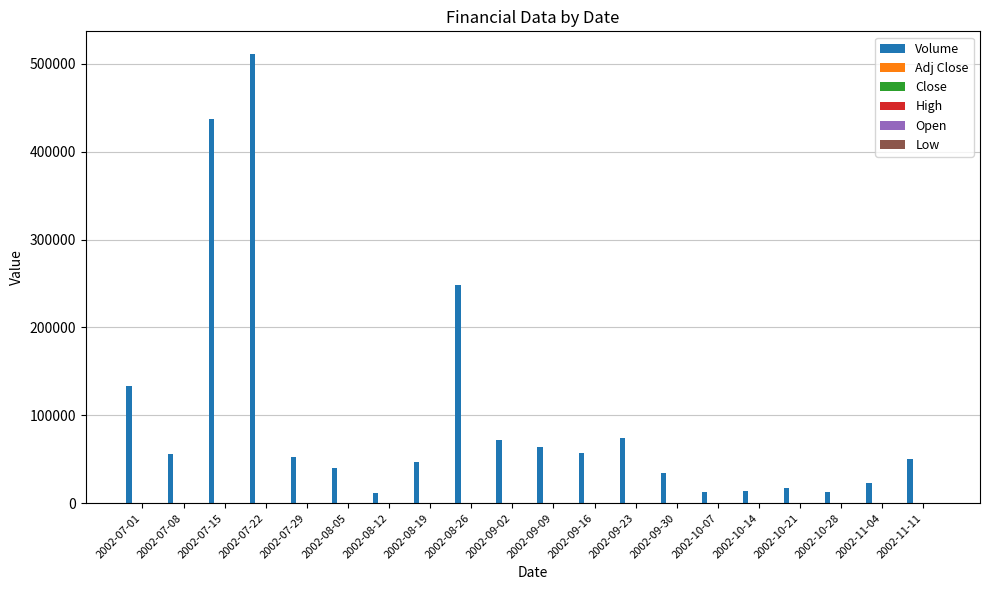

Which series has the largest total across all categories?

Volume